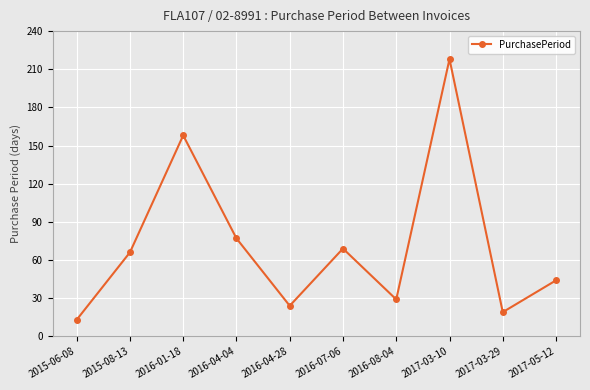

What is the minimum value shown in the chart?

13